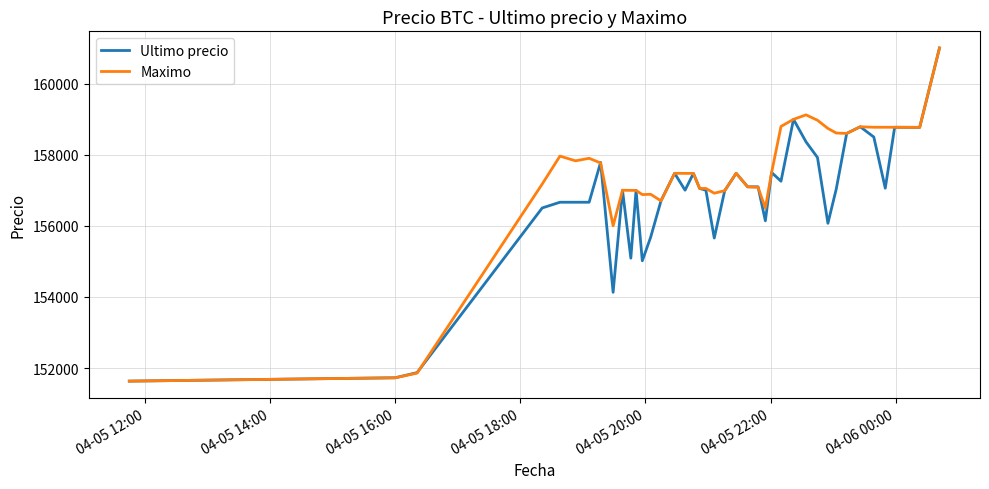

What is the maximum value shown in the chart?

161000